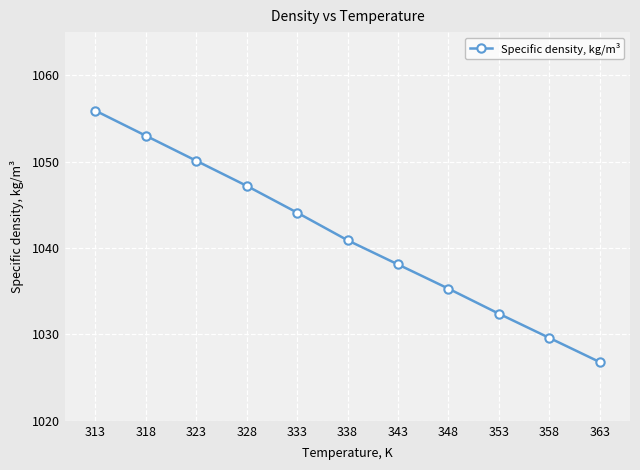

Rank the categories by value from highest to lowest.

313, 318, 323, 328, 333, 338, 343, 348, 353, 358, 363